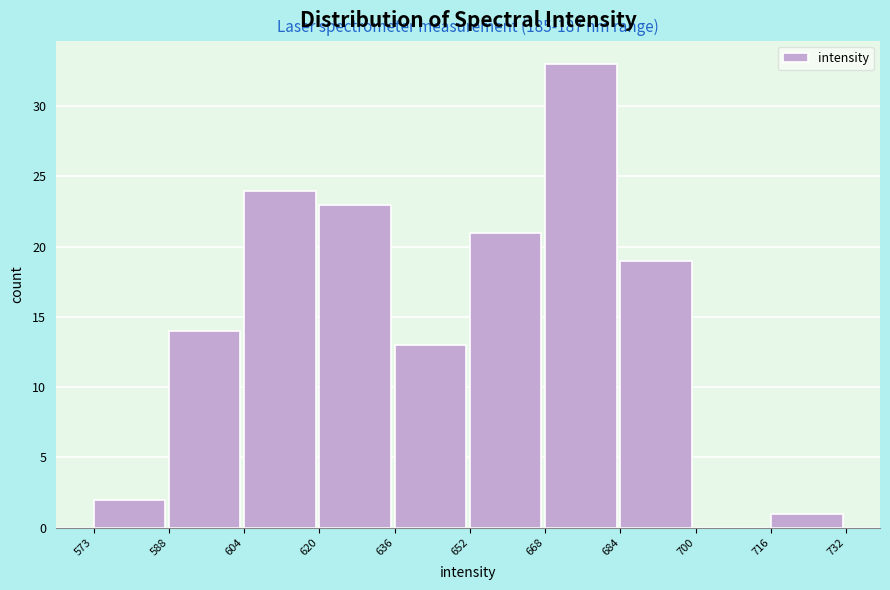

Over which range of the x-axis is the bar tallest?

668 to 684